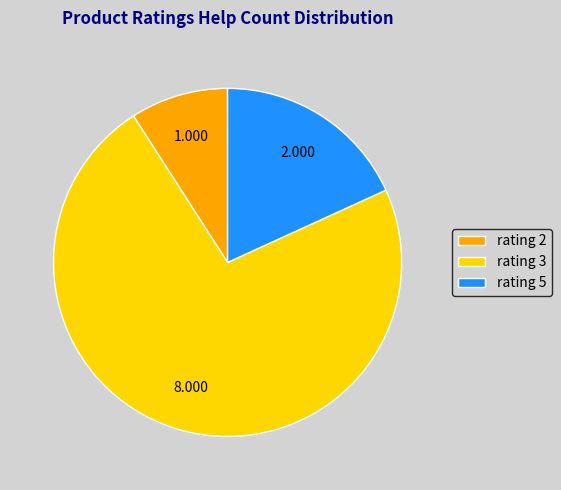

Do rating 2 and rating 3 together represent more than half of the pie?

Yes